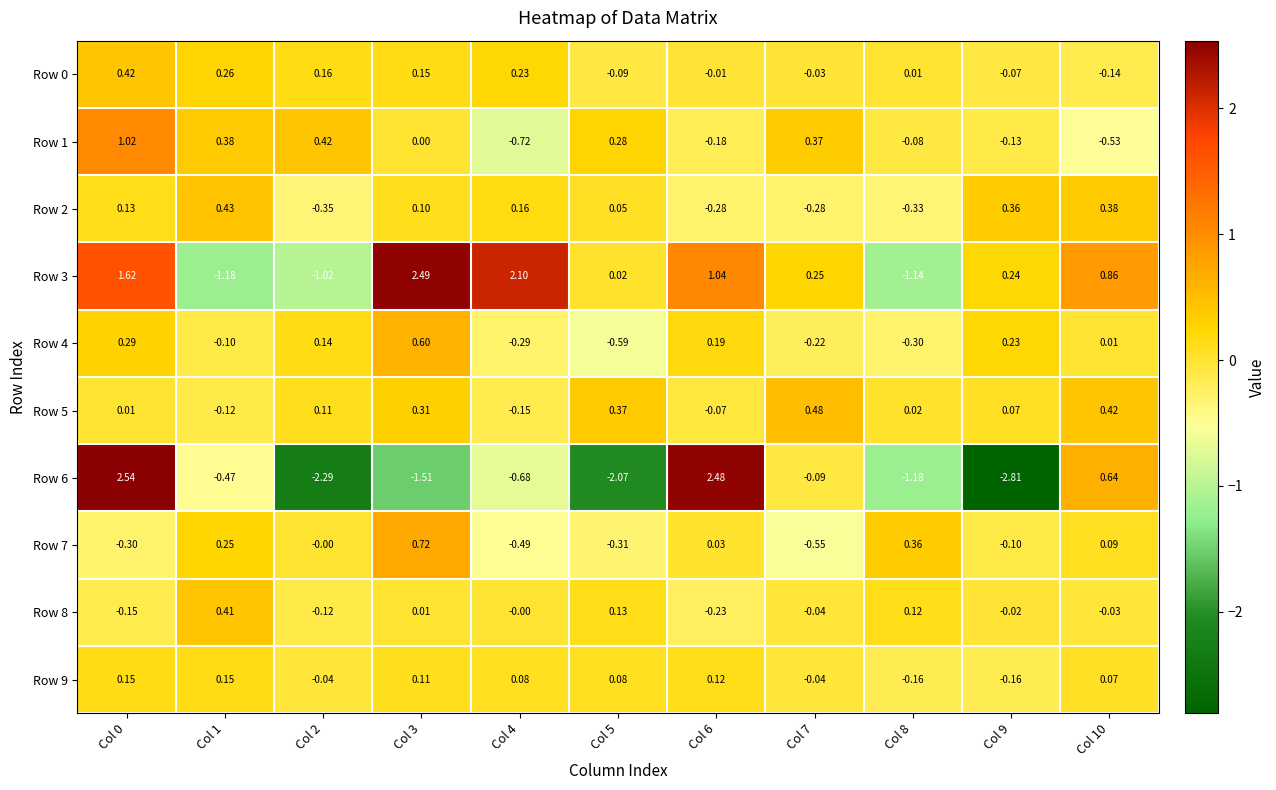

Which series has the largest total across all categories?

Row 3